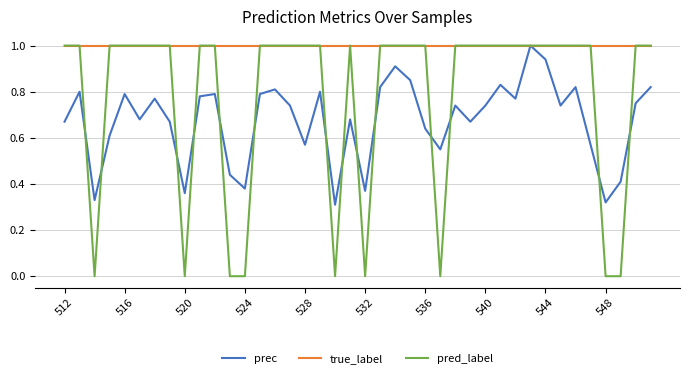

Which series has the largest range (max minus min)?

pred_label